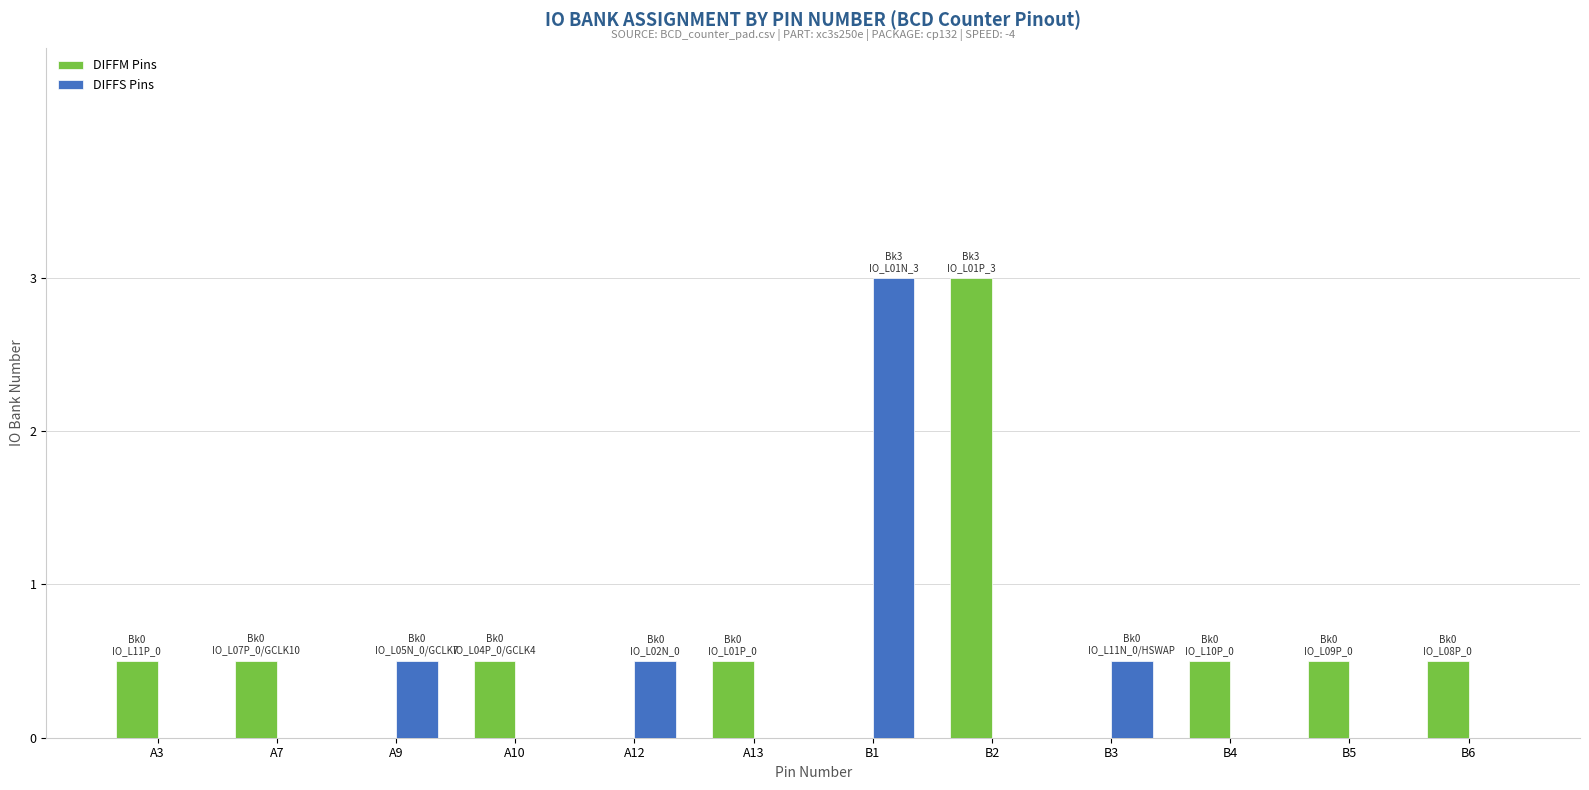

What are all the series names shown in the legend?

DIFFM Pins, DIFFS Pins